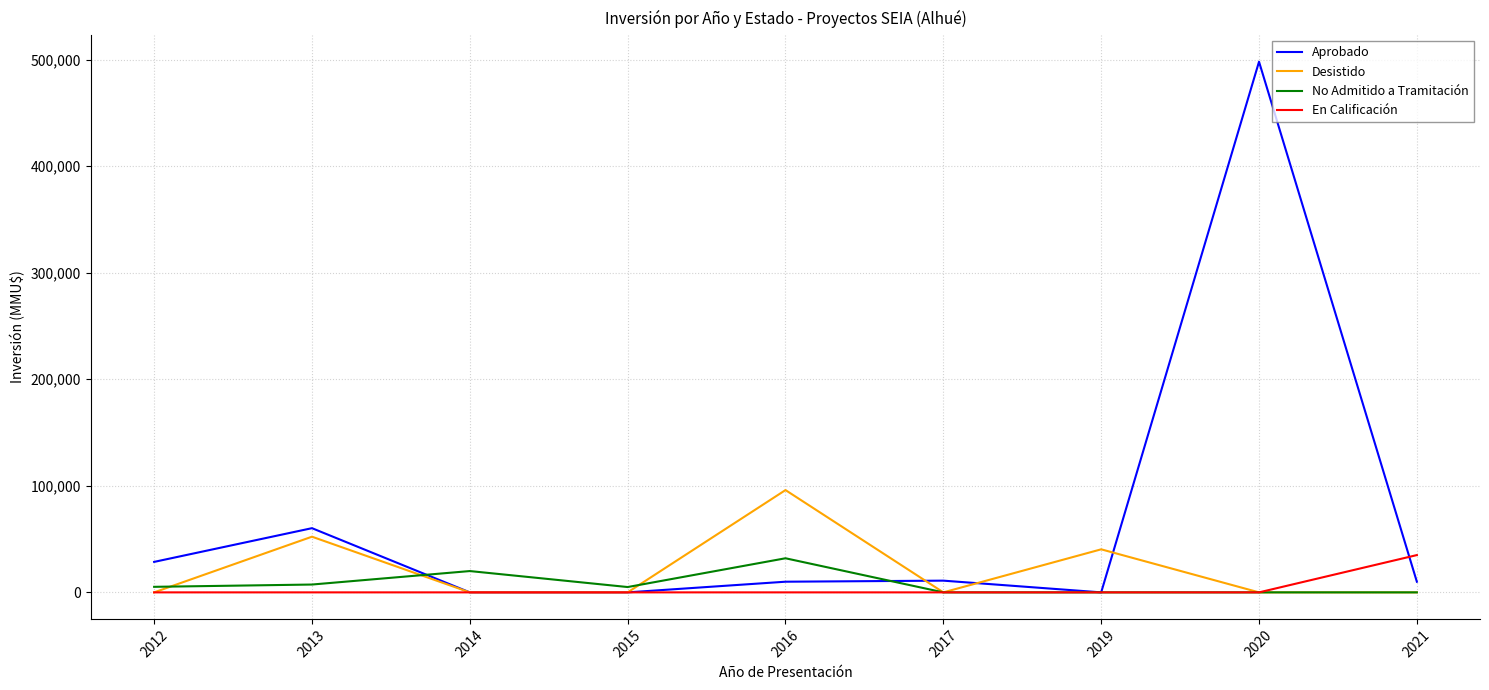

Is it true that Desistido equals 0 at 2017?

True